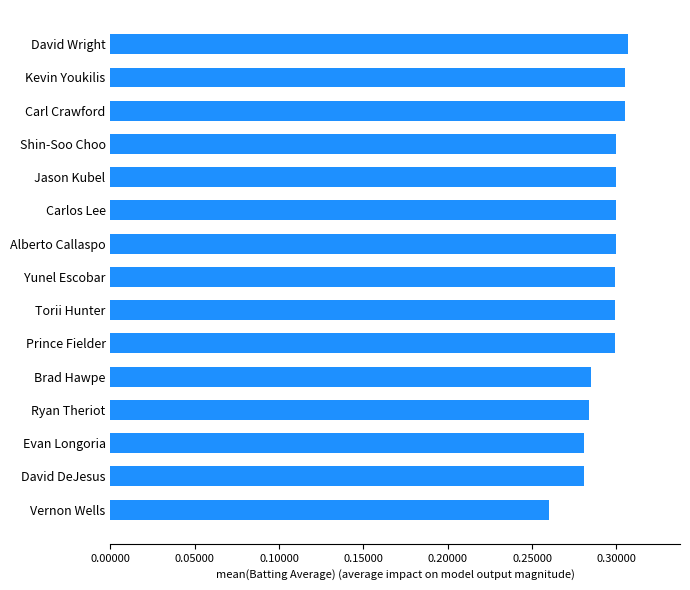

How many bars are there in total?

15